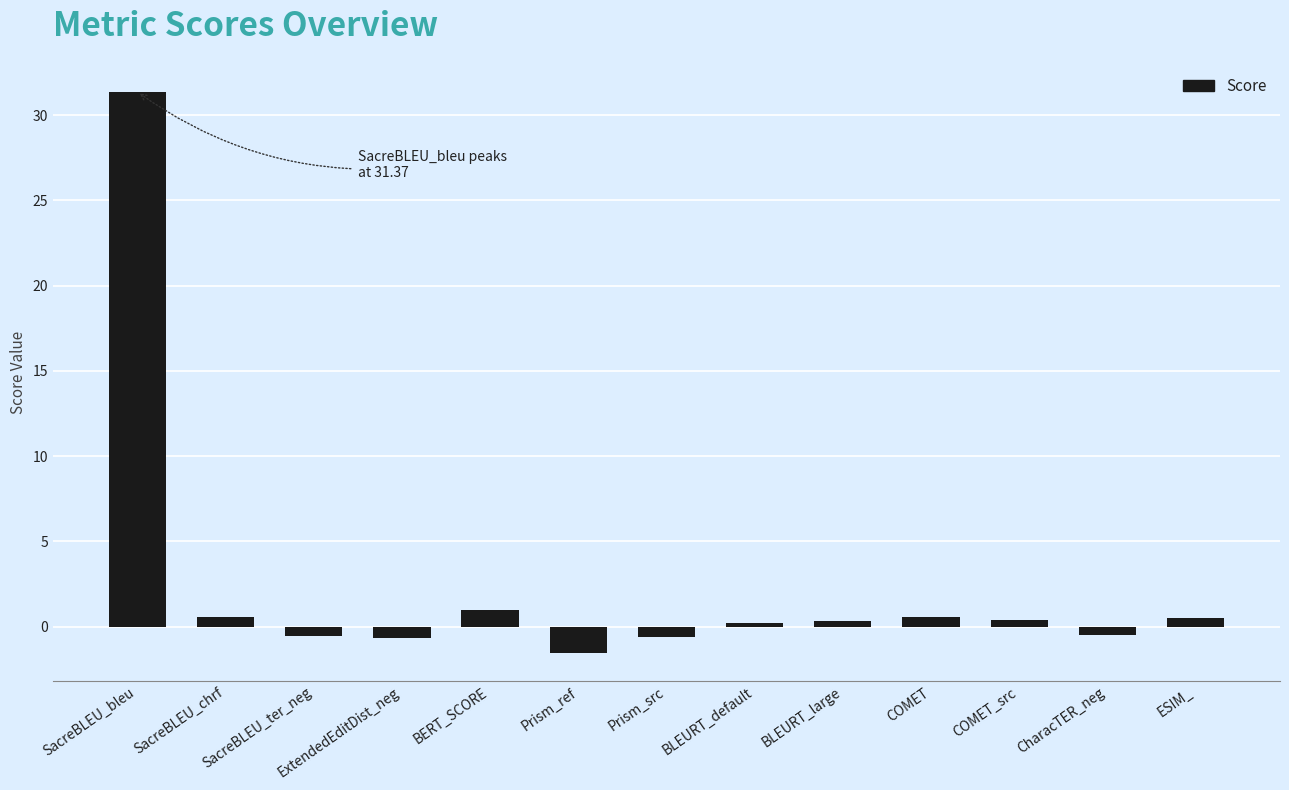

What is the greatest value displayed?

31.4